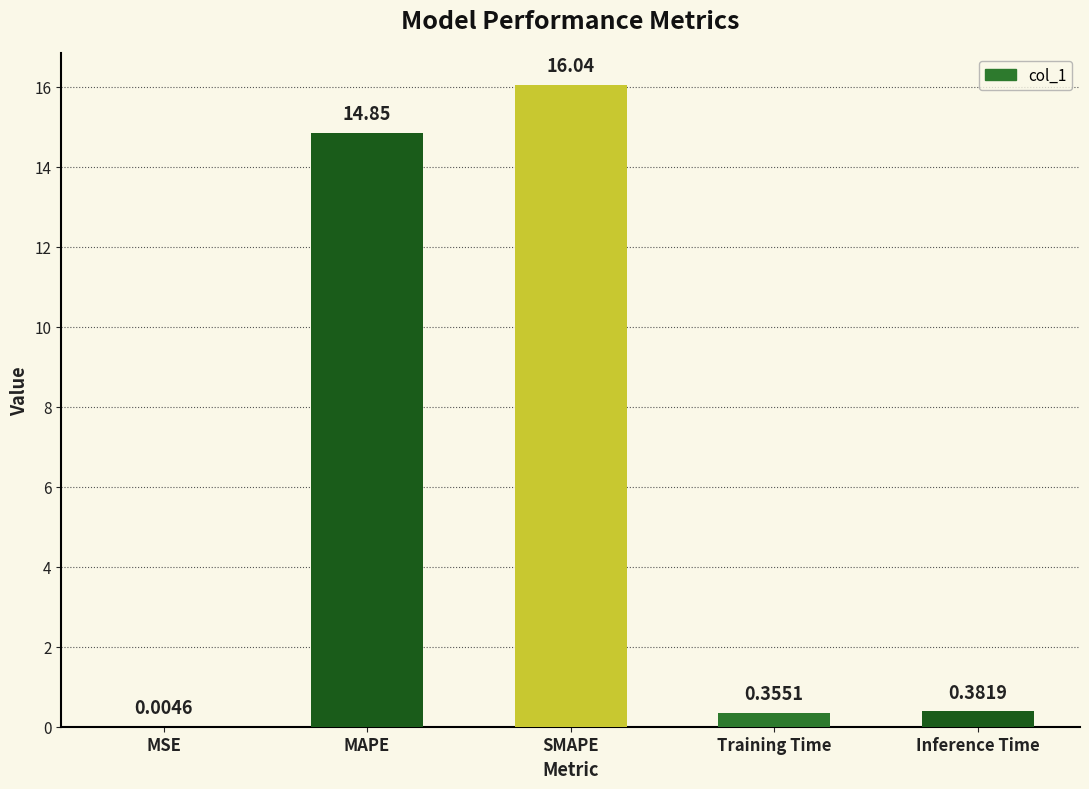

Between MSE and Inference Time, which is larger?

Inference Time